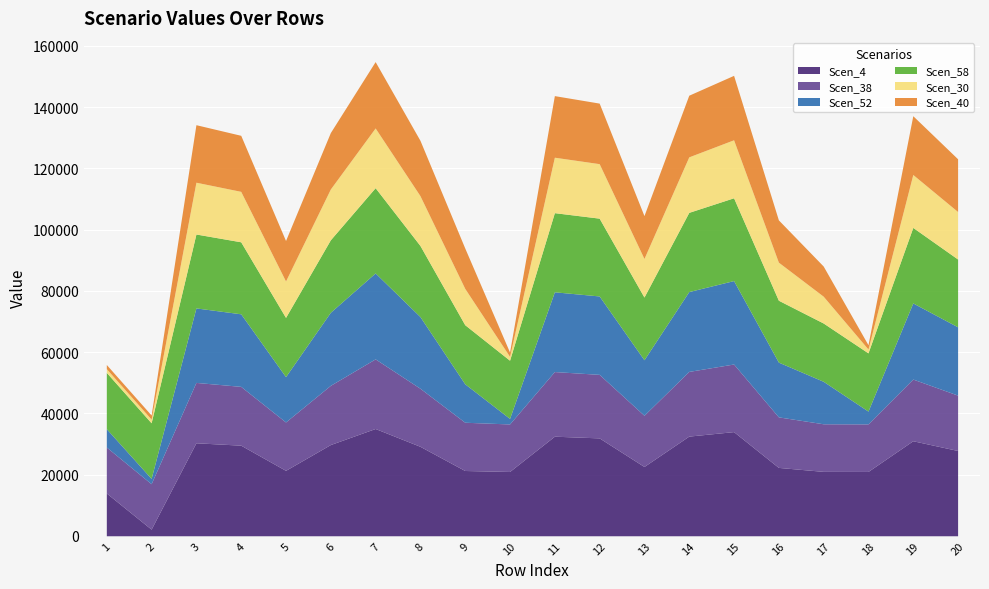

Reading right to left, extract all data points from this chart.

Scen_4: Row_20=27852.8	Row_19=31035.0	Row_18=21008.0	Row_17=21030.2	Row_16=22326.7	Row_15=34016.5	Row_14=32549.4	Row_13=22628.0	Row_12=31966.1	Row_11=32519.4	Row_10=20995.5	Row_9=21317.6	Row_8=29218.6	Row_7=35032.9	Row_6=29789.3	Row_5=21367.5	Row_4=29586.9	Row_3=30371.0	Row_2=2162.3	Row_1=13969.2
Scen_38: Row_20=18079.6	Row_19=20145.3	Row_18=15529.7	Row_17=15546.1	Row_16=16504.5	Row_15=22080.6	Row_14=21128.3	Row_13=16727.2	Row_12=20749.7	Row_11=21108.8	Row_10=15520.4	Row_9=15758.5	Row_8=18966.2	Row_7=22740.4	Row_6=19336.7	Row_5=15795.4	Row_4=19205.3	Row_3=19714.3	Row_2=14835.0	Row_1=15013.5
Scen_52: Row_20=22311.9	Row_19=24861.1	Row_18=4178.0	Row_17=13877.6	Row_16=17885.2	Row_15=27249.4	Row_14=26074.3	Row_13=18126.5	Row_12=25607.0	Row_11=26050.2	Row_10=1812.2	Row_9=12556.7	Row_8=23406.1	Row_7=28063.7	Row_6=23863.2	Row_5=14811.5	Row_4=23701.1	Row_3=24329.2	Row_2=1732.2	Row_1=5993.8
Scen_58: Row_20=22139.1	Row_19=24668.5	Row_18=19016.6	Row_17=19036.7	Row_16=20210.3	Row_15=27038.4	Row_14=25872.3	Row_13=20483.0	Row_12=25408.6	Row_11=25848.4	Row_10=19005.3	Row_9=19296.8	Row_8=23224.8	Row_7=27846.3	Row_6=23678.4	Row_5=19342.0	Row_4=23517.5	Row_3=24140.8	Row_2=18165.9	Row_1=18384.5
Scen_30: Row_20=15513.9	Row_19=17286.4	Row_18=1260.8	Row_17=8762.5	Row_16=12435.9	Row_15=18947.1	Row_14=18130.0	Row_13=12603.7	Row_12=17805.0	Row_11=18113.2	Row_10=1260.1	Row_9=11873.8	Row_8=16274.7	Row_7=19513.3	Row_6=16592.6	Row_5=11901.7	Row_4=16479.9	Row_3=16916.6	Row_2=1204.4	Row_1=1218.9
Scen_40: Row_20=17227.8	Row_19=19196.1	Row_18=1400.1	Row_17=9846.6	Row_16=13809.8	Row_15=21040.2	Row_14=20132.8	Row_13=13996.1	Row_12=19772.0	Row_11=20114.2	Row_10=1399.3	Row_9=13185.5	Row_8=18072.6	Row_7=21668.9	Row_6=18425.6	Row_5=13216.5	Row_4=18300.4	Row_3=18785.4	Row_2=1337.5	Row_1=1353.6